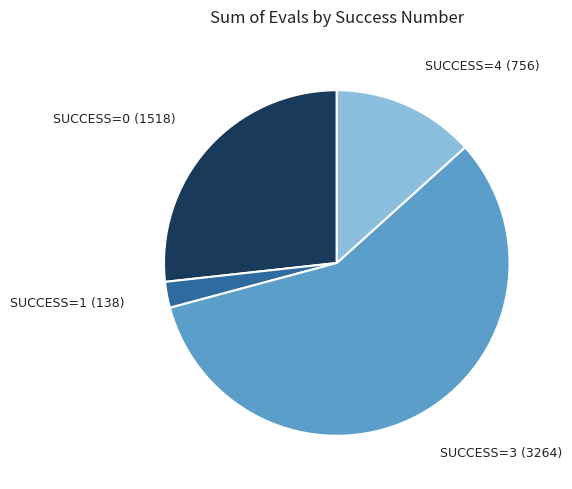

Does any single category account for the majority?

Yes